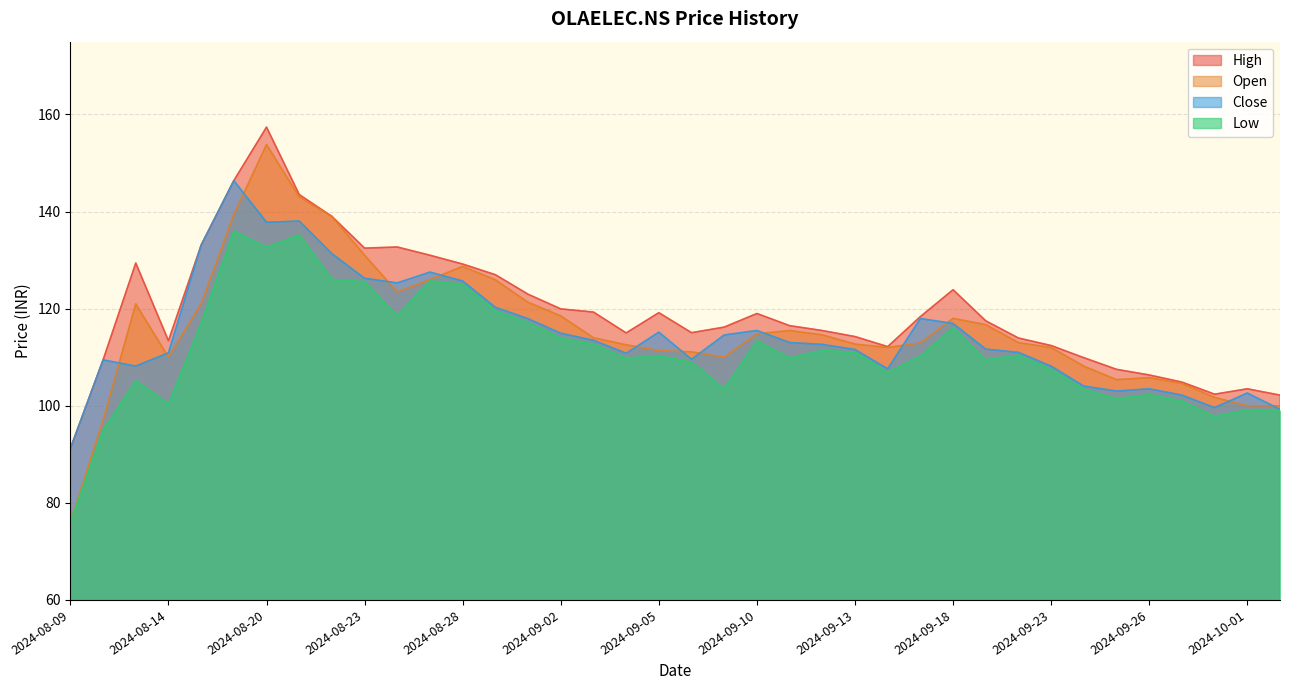

True or false: Low and High cross at least once.

False